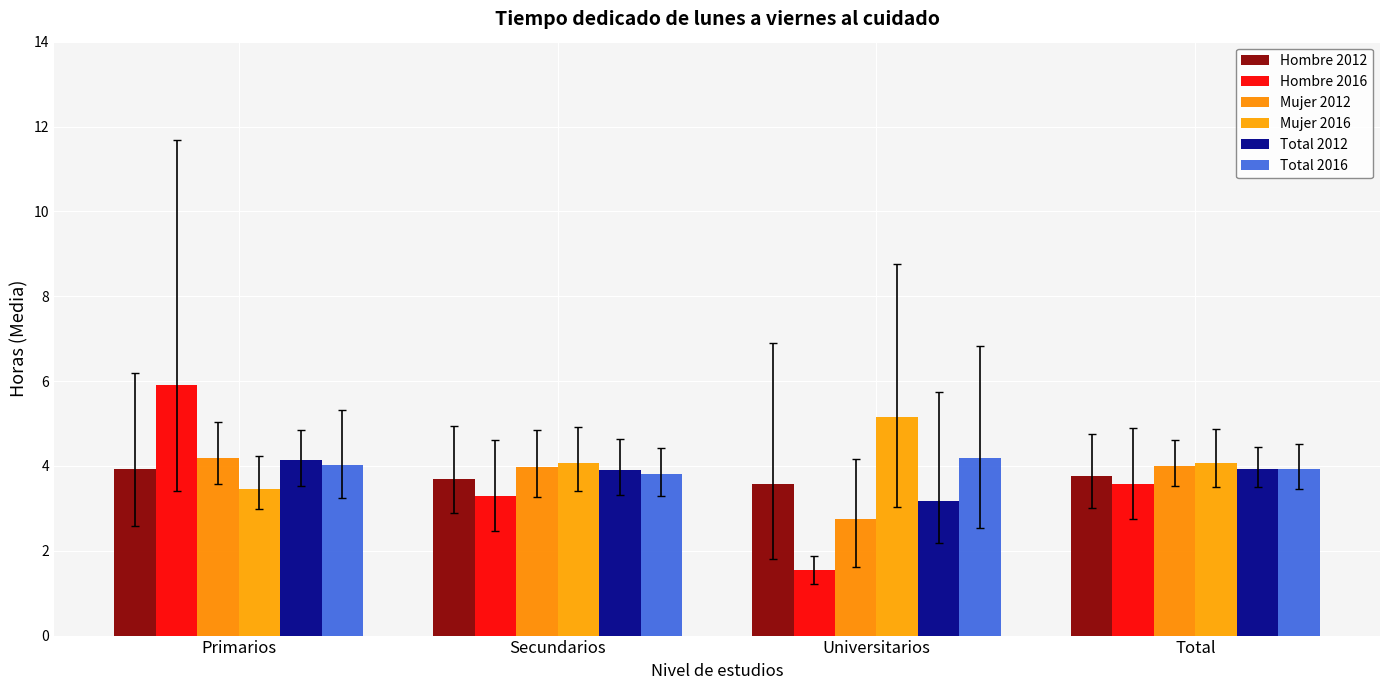

What is the difference between the highest and lowest values at Universitarios?

3.6